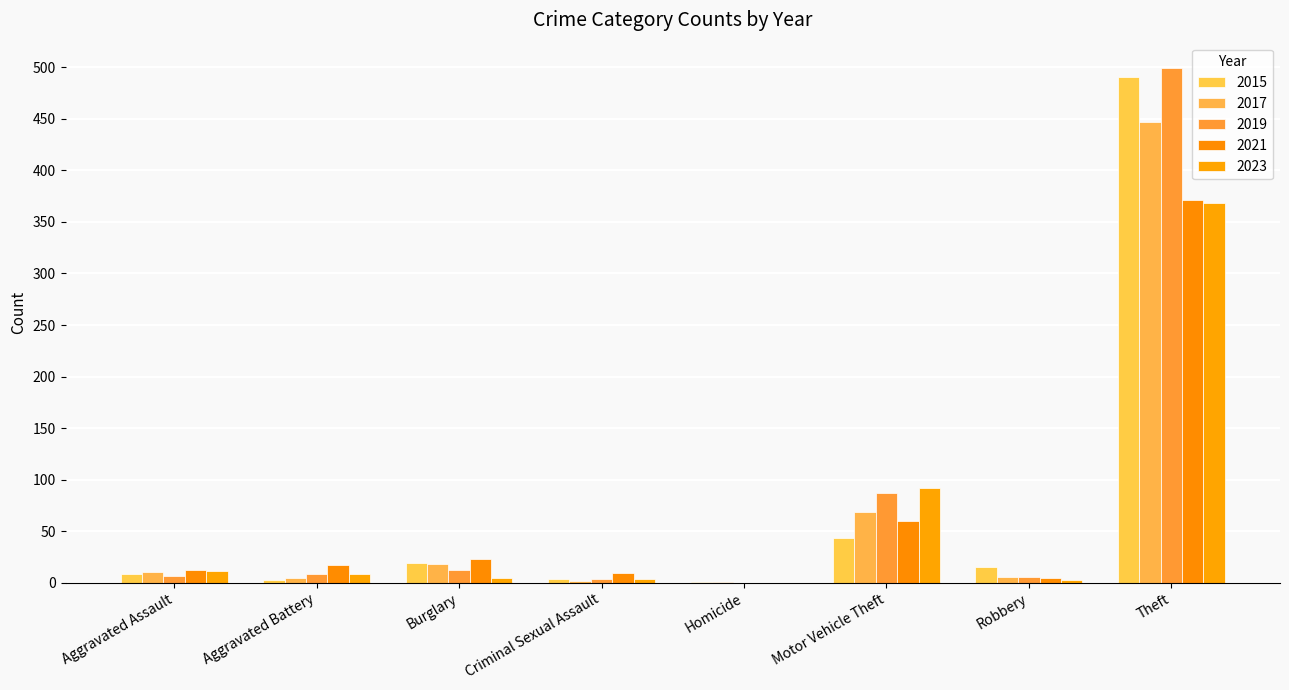

Are the bars horizontal?

No